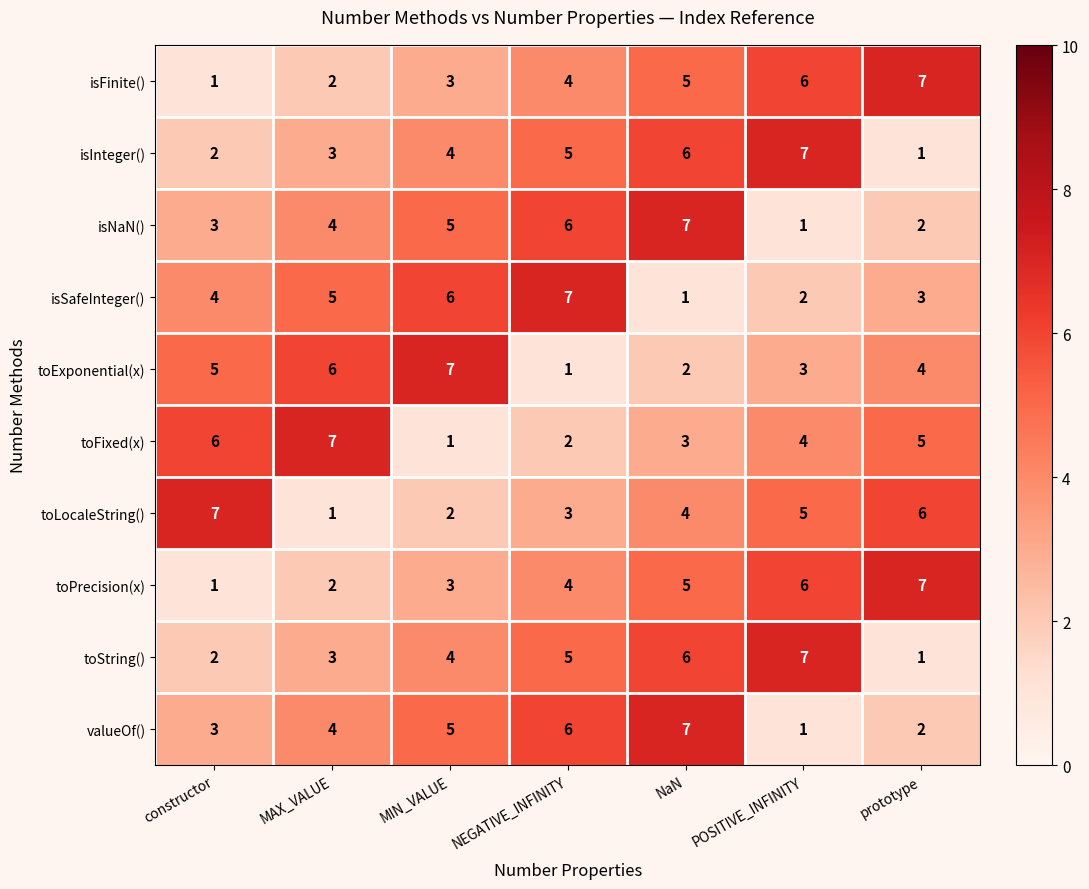

What is the spread (max minus min) of values at NEGATIVE_INFINITY?

6